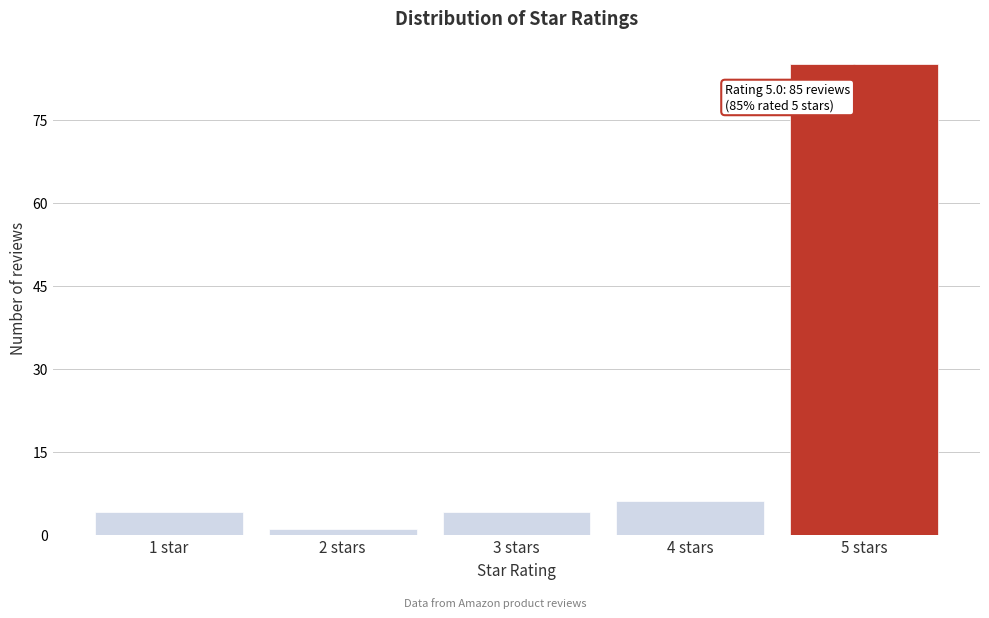

Reading right to left, extract all data points from this chart.

85	6	4	1	4